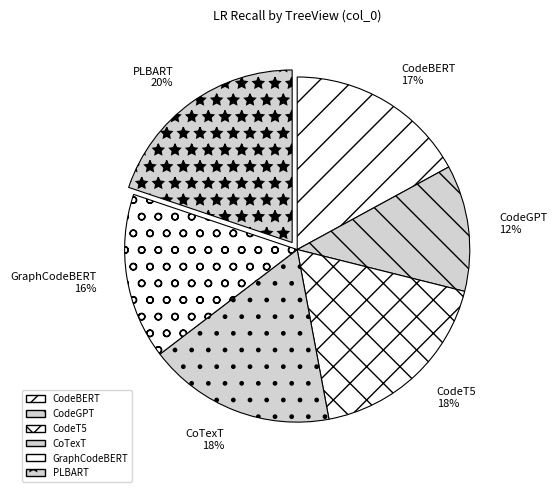

Is the sum of CoTexT and CodeT5 greater than half?

No